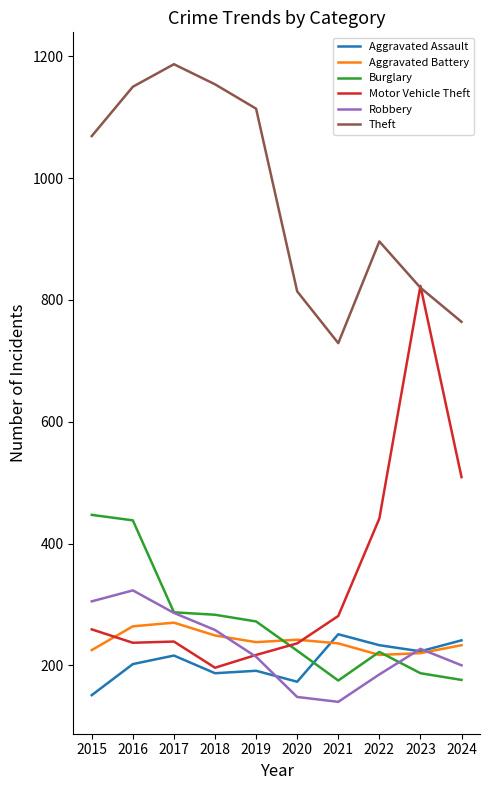

What is the approximate value of Aggravated Assault at 2022?

233